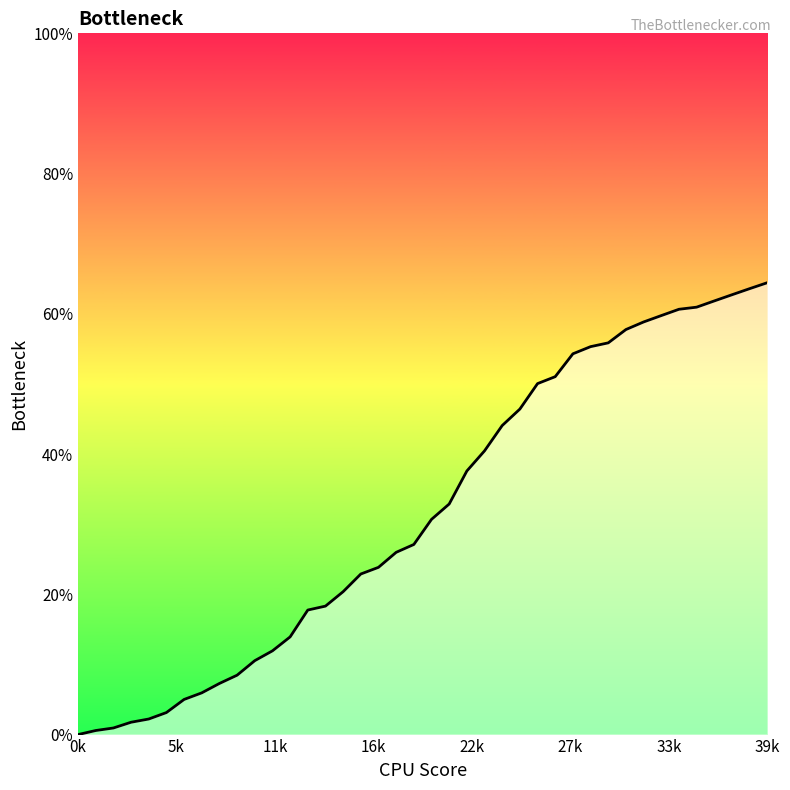

What is the maximum value shown in the chart?

64.4